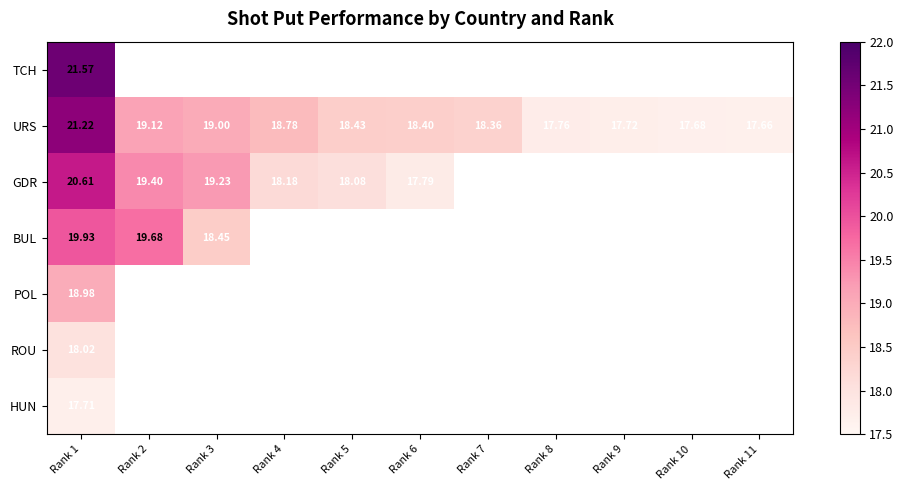

What is the difference between the second highest and minimum values in the URS series?

1.5